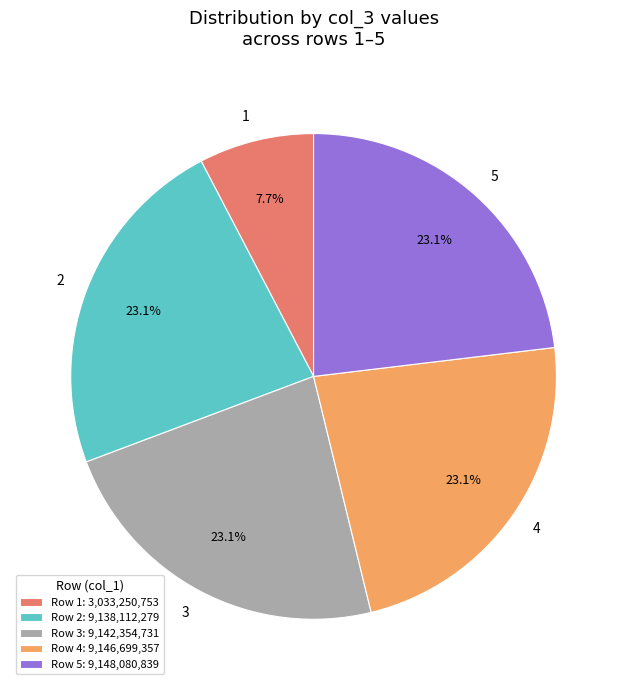

Is there any slice that represents more than half of the pie?

No